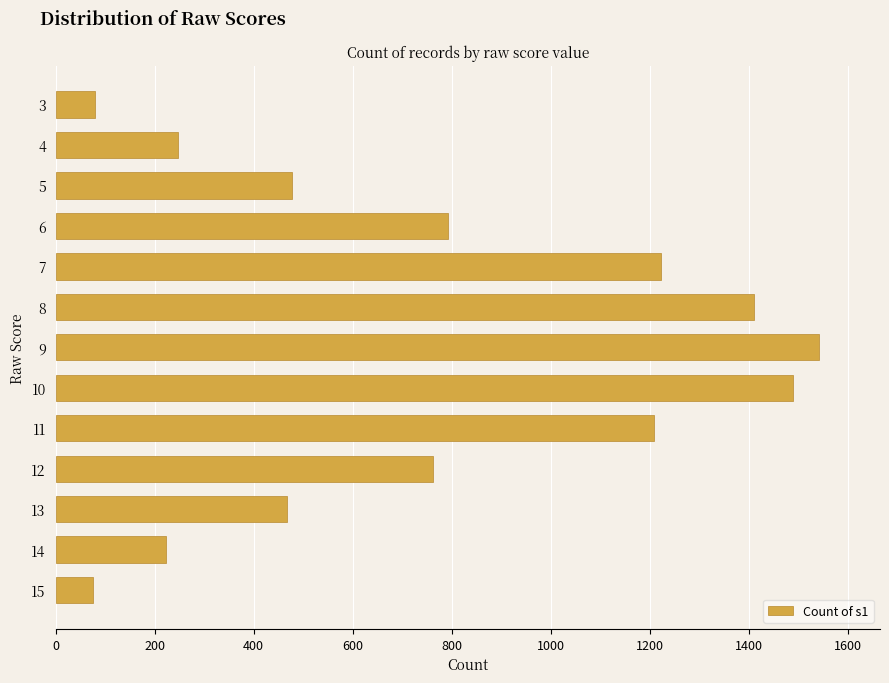

What is the value of the 4th bar from the top?

793